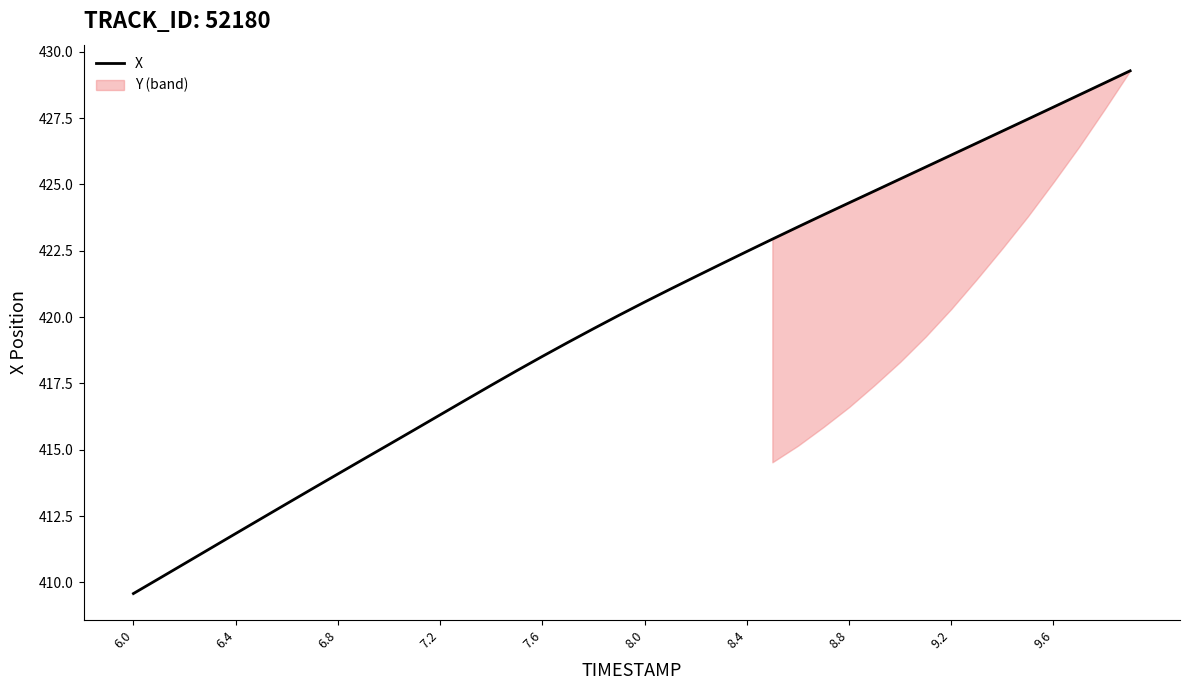

Reading right to left, list all the values displayed in this chart.

429.3	428.8	428.4	427.9	427.5	427.0	426.6	426.1	425.7	425.2	424.8	424.3	423.9	423.4	422.9	422.5	422.0	421.5	421.1	420.6	420.1	419.6	419.0	418.5	418.0	417.4	416.9	416.3	415.8	415.2	414.6	414.1	413.5	413.0	412.4	411.8	411.3	410.7	410.1	409.6